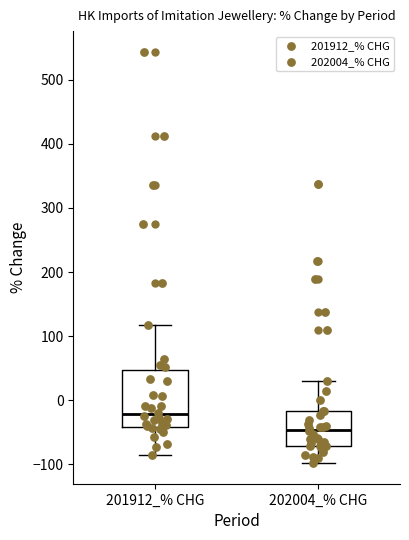

Reading left to right, read every box against the y-axis: the position of its median line, the range the box covers, and the ends of its whiskers. The values are not printed on the chart, so give them approximately, as read against the axis.

201912_% CHG: median -20, box -40 to 50, whiskers -90 to 120
202004_% CHG: median -50, box -70 to -20, whiskers -100 to 30